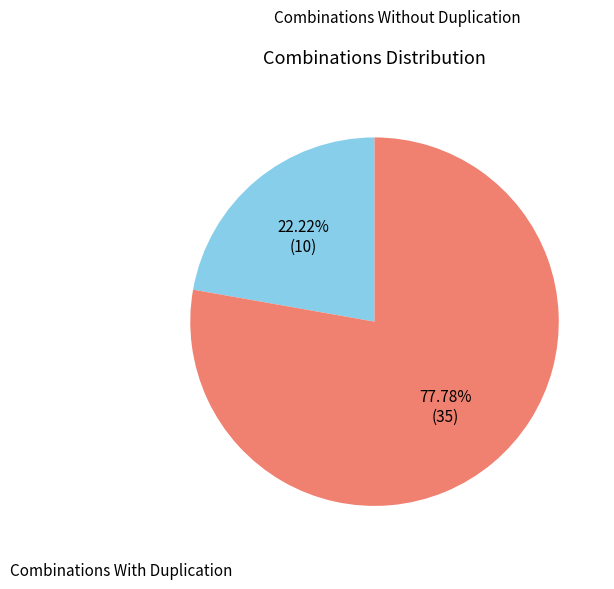

Does any single category account for the majority?

Yes